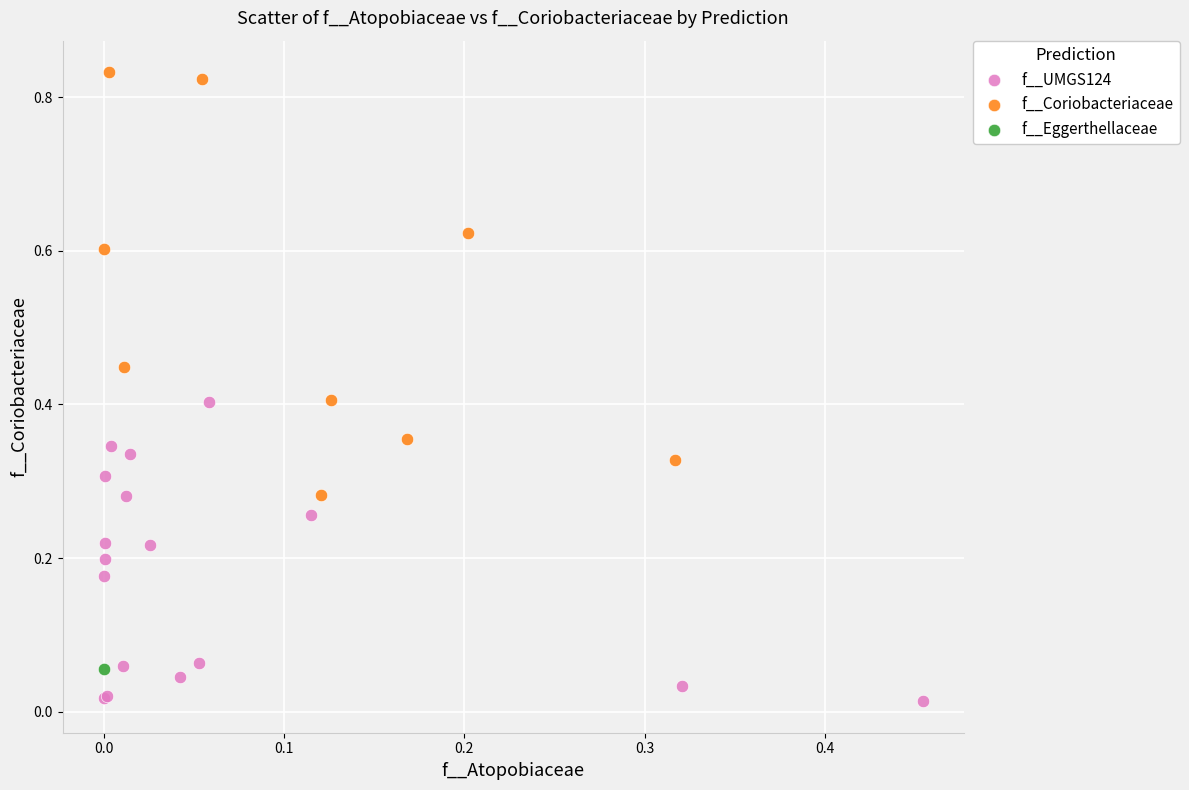

Which series contains the highest Y value?

f__Coriobacteriaceae